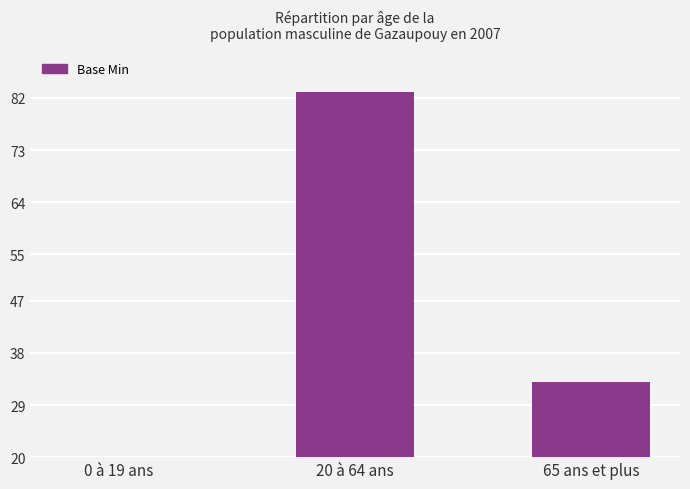

Between 0 à 19 ans and 20 à 64 ans, which is larger?

20 à 64 ans